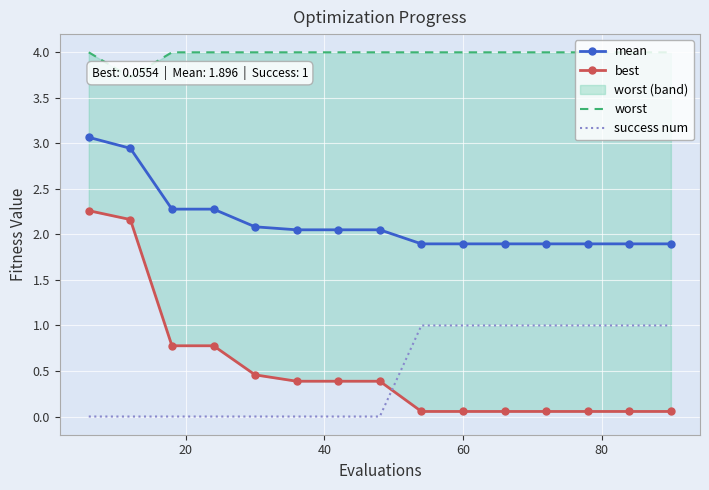

What is the greatest value displayed?

4.0